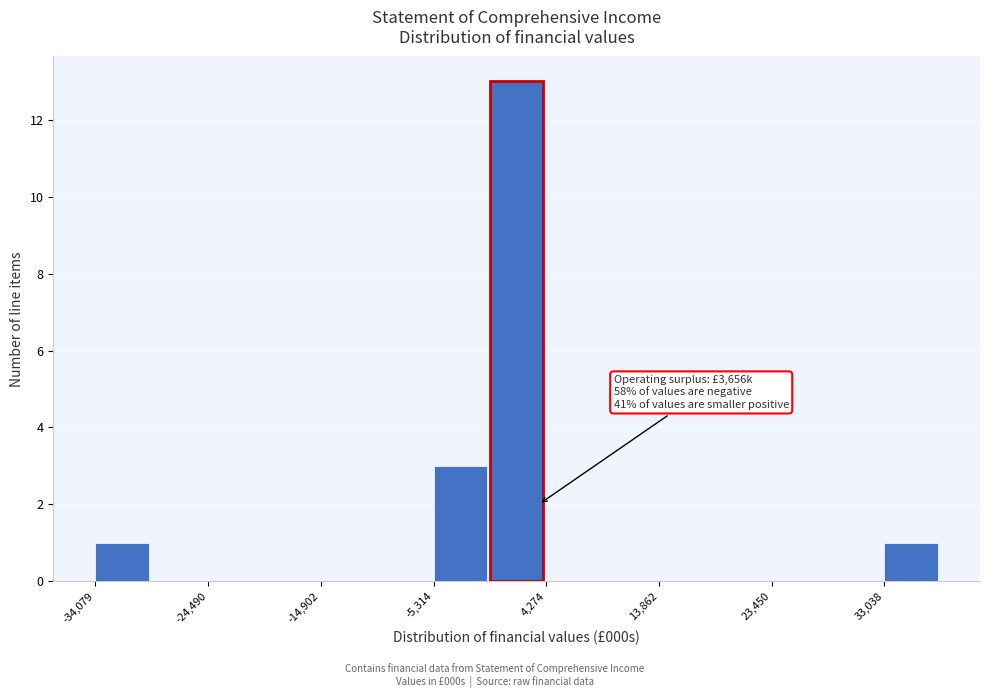

Which range on the x-axis has the tallest bar?

-1000 to 4000